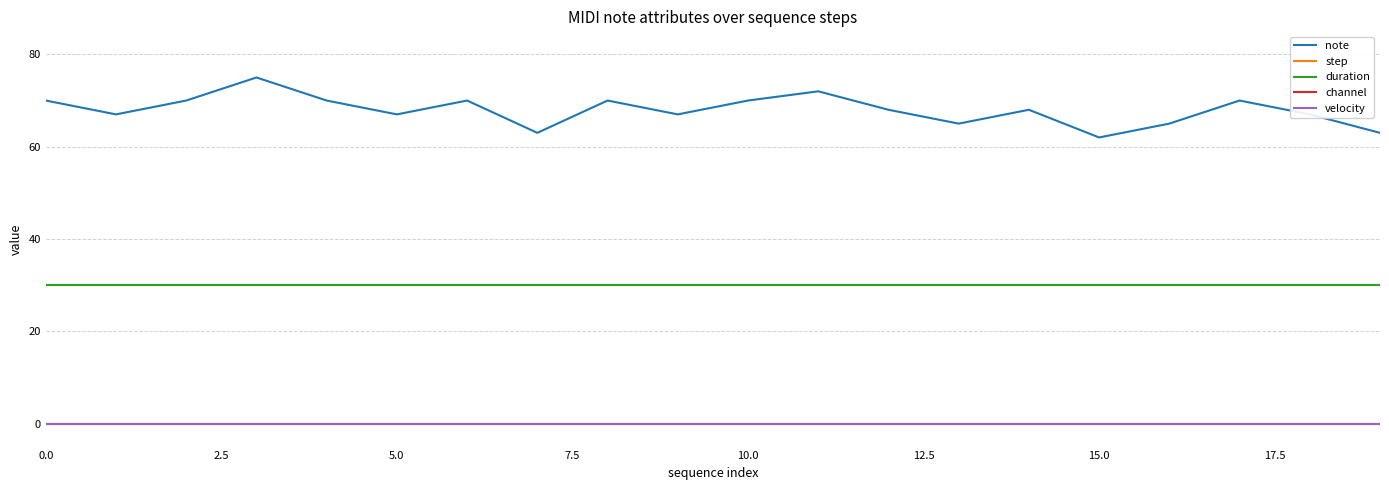

Does the chart display data point markers on the line(s)?

No